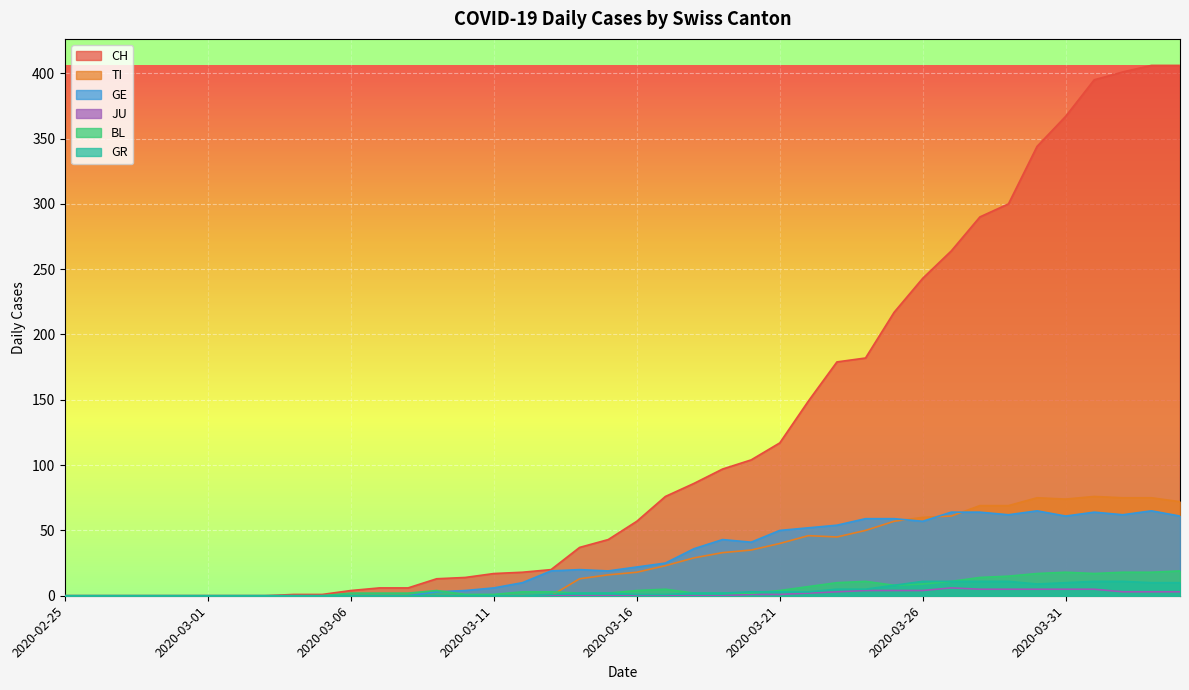

What is the label of the 40th point from the right?

2020-02-25